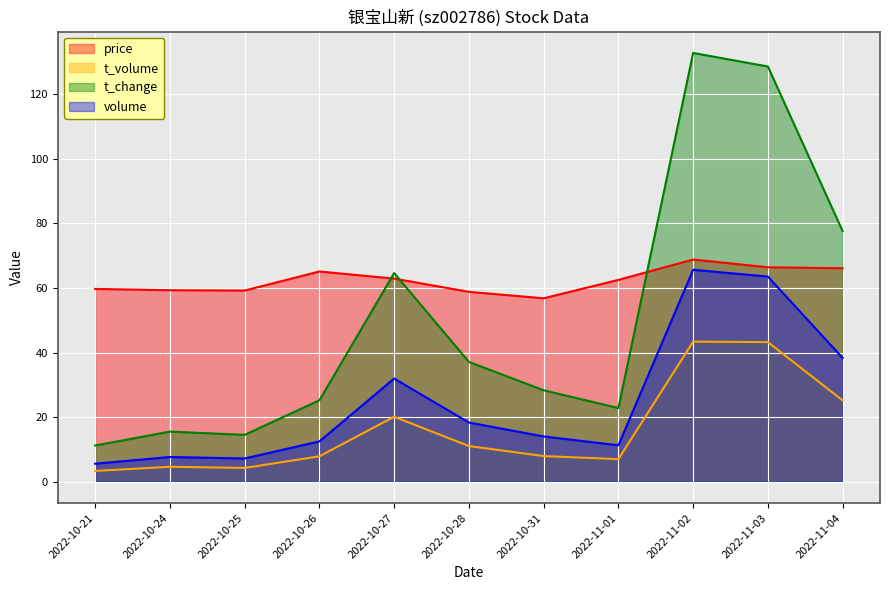

What is the label of the 5th point from the left?

2022-10-27